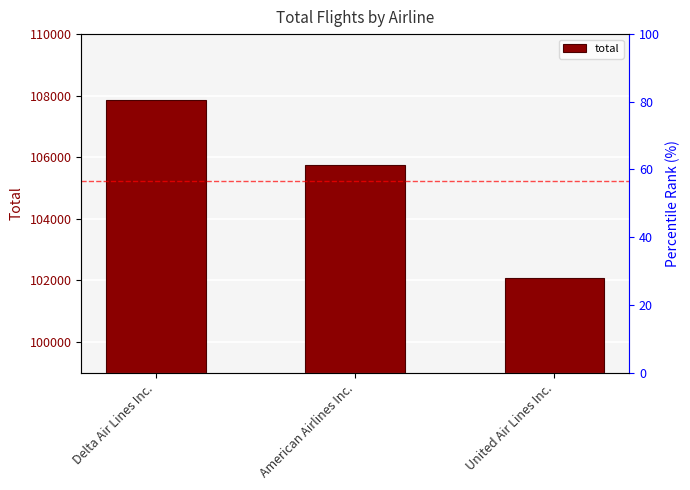

What is the ratio of the value at Delta Air Lines Inc. to the value at American Airlines Inc.?

1.0